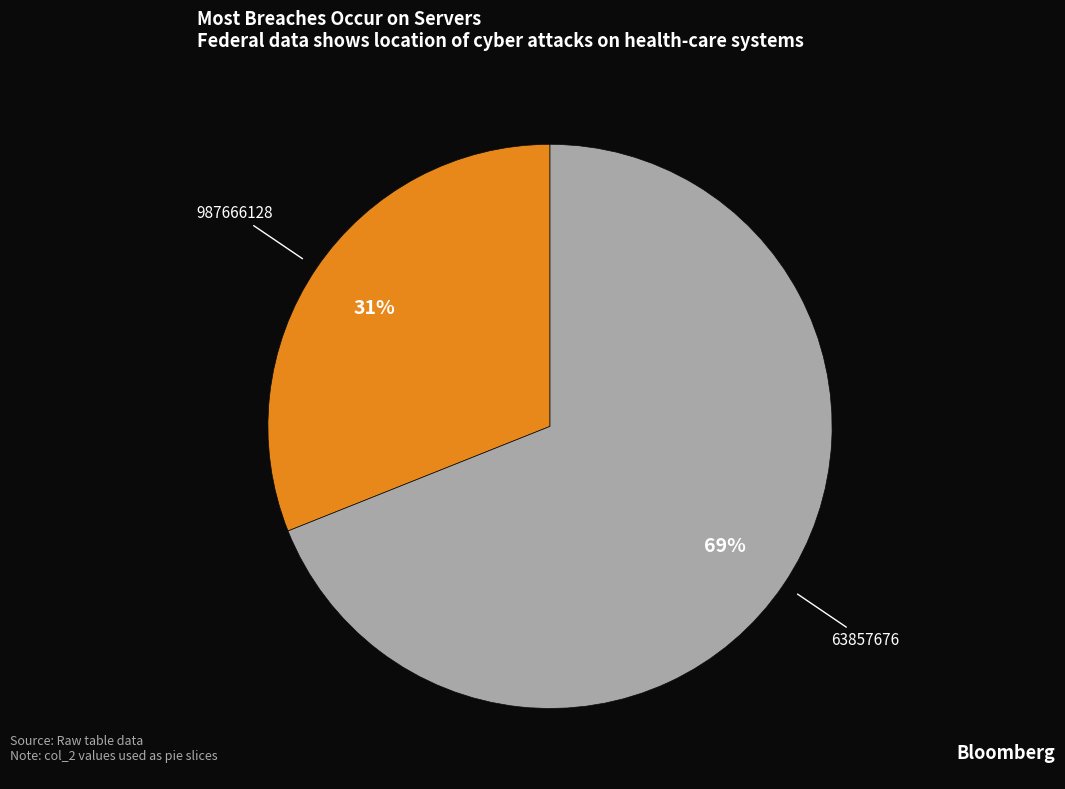

Which slice represents more than half of the pie?

63857676